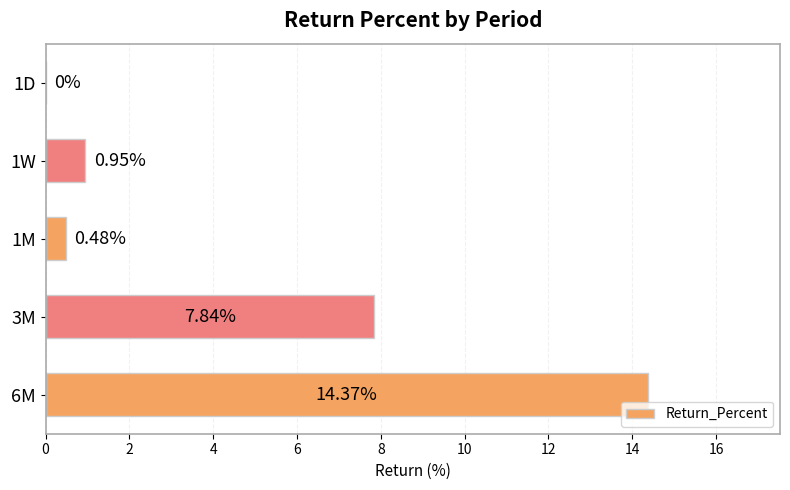

What is the sum of the values at 6M and 1W?

15.3